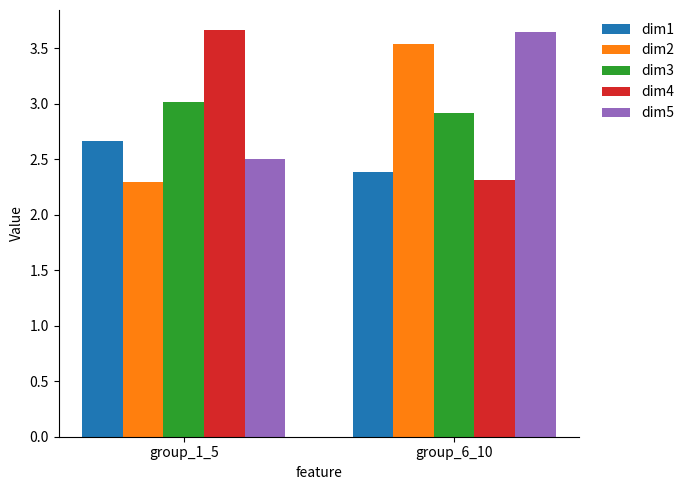

What is the minimum value for dim5?

2.5